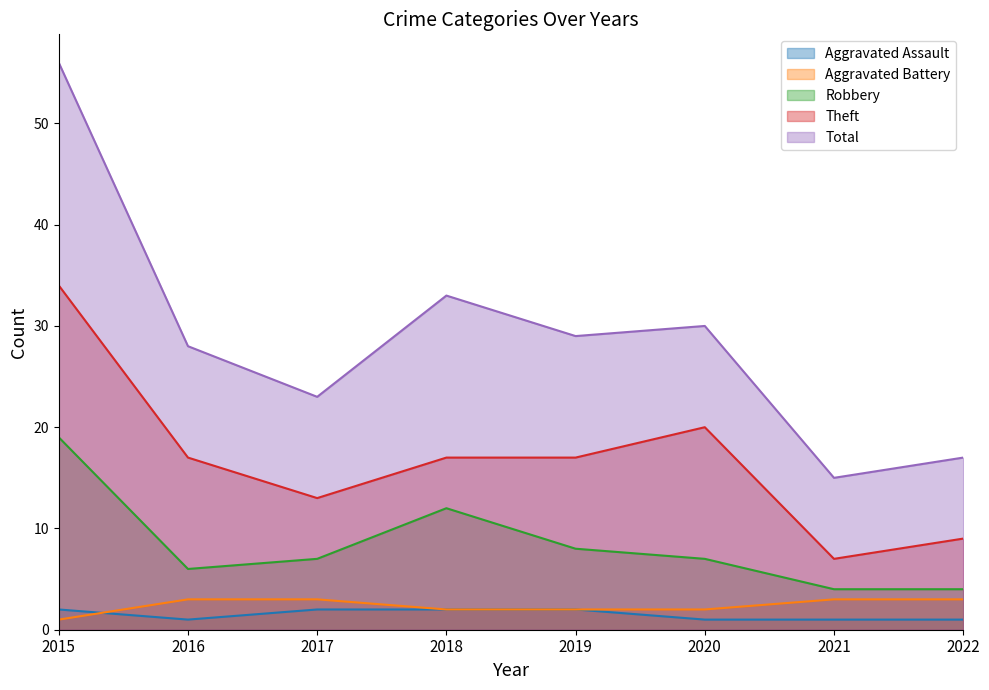

True or false: Aggravated Battery and Theft intersect in this chart.

False